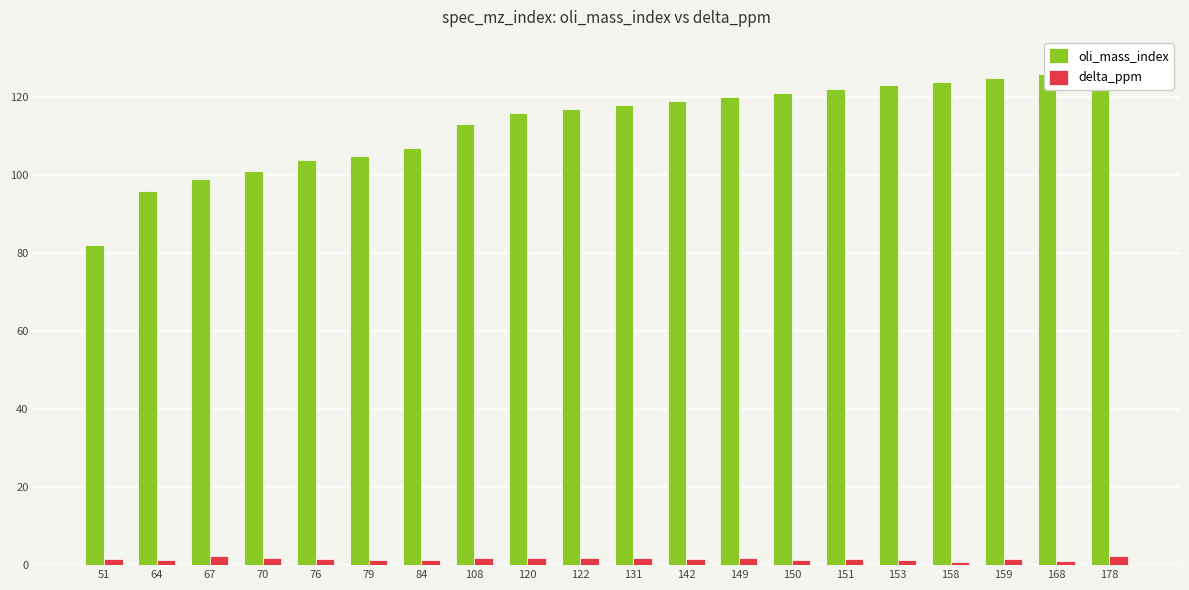

Which series has the largest total across all categories?

oli_mass_index